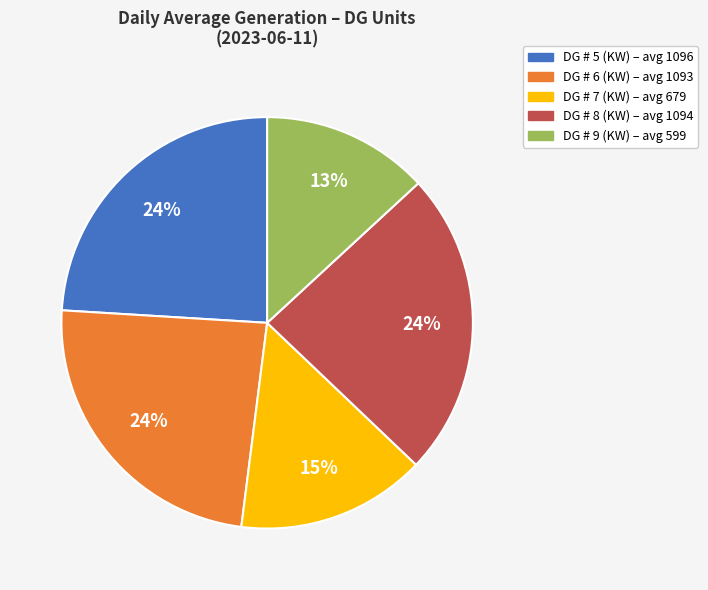

Is there any slice that represents more than half of the pie?

No